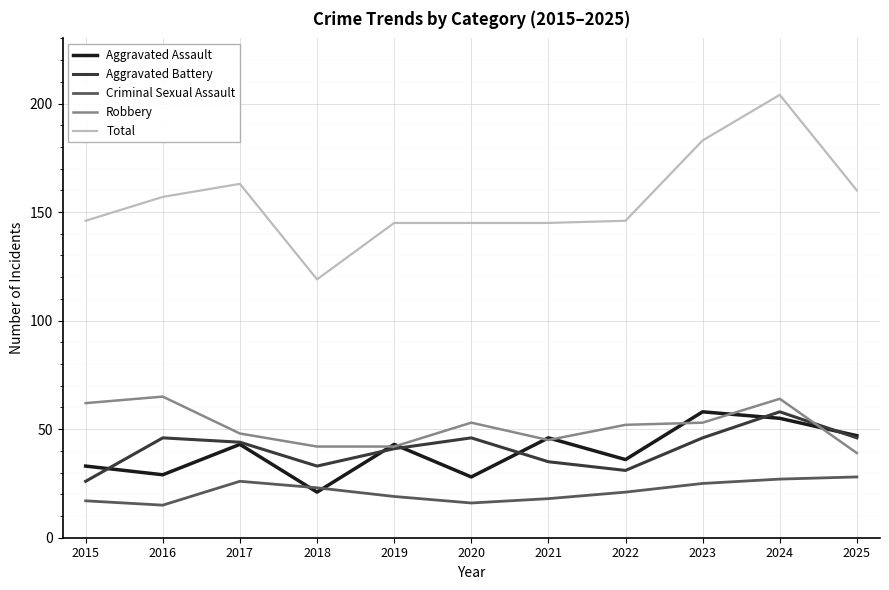

At which category does Criminal Sexual Assault reach its first local valley?

2016